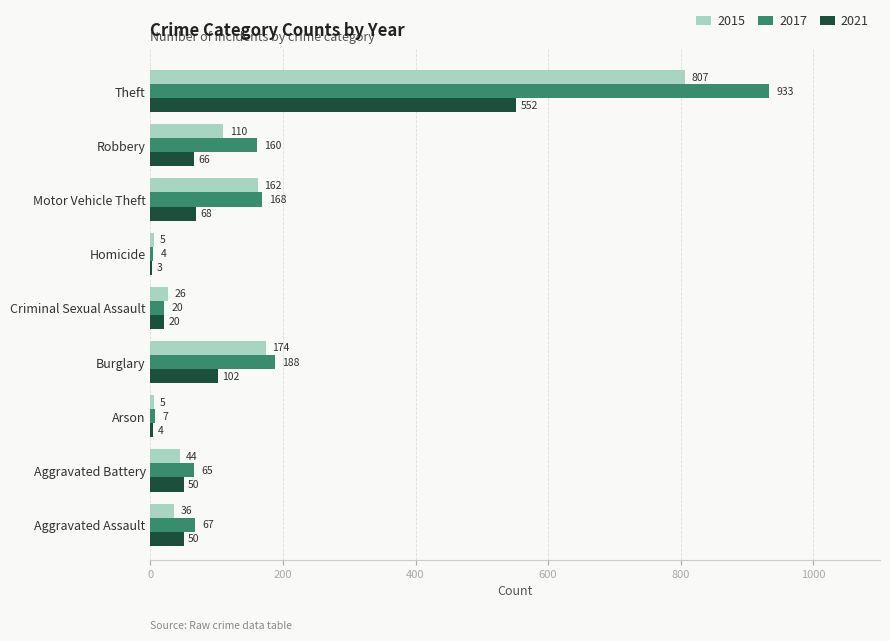

Between Arson and Motor Vehicle Theft, which series saw the biggest shift?

2017